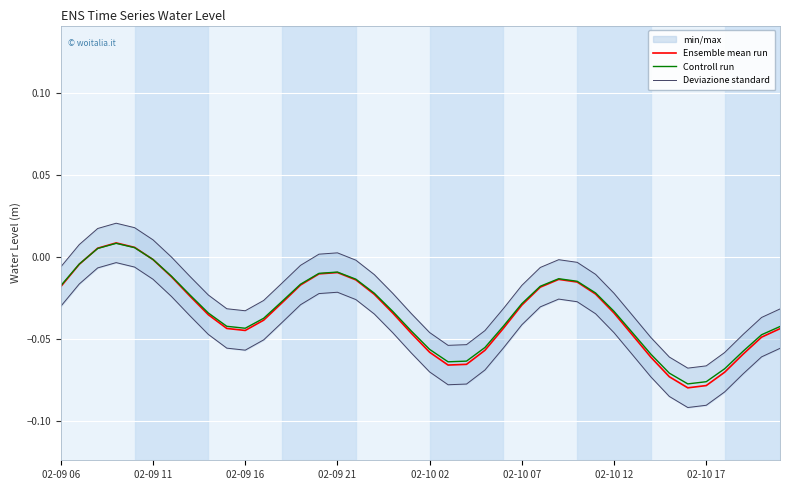

Which series has the largest total across all categories?

Controll run